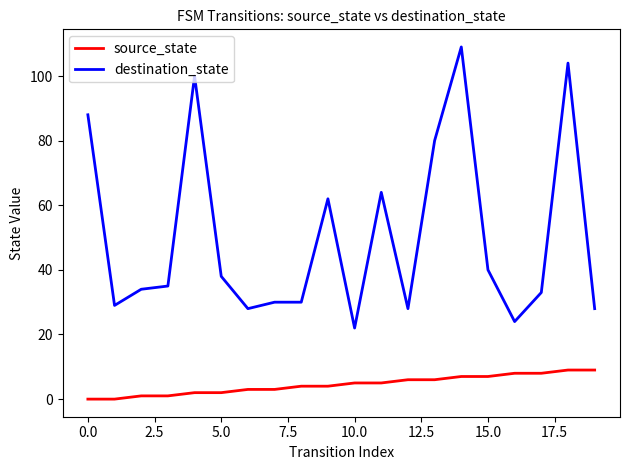

What is the maximum value for source_state?

9